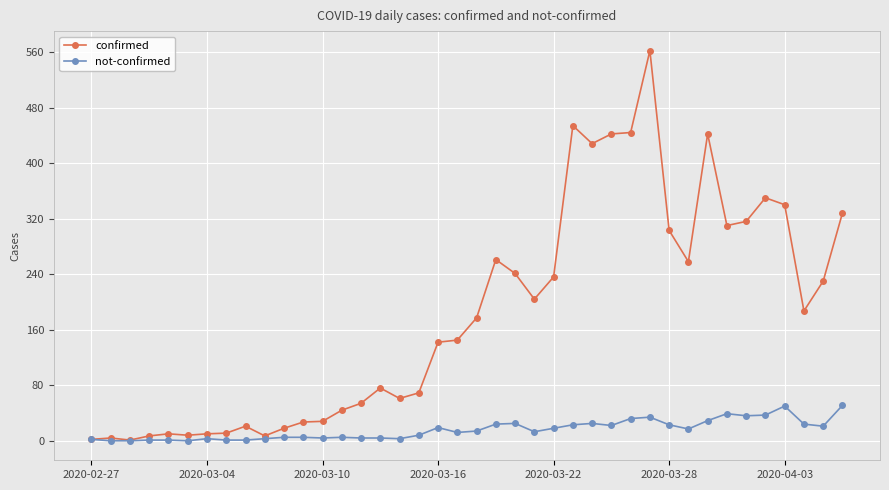

What is the maximum value for not-confirmed?

51